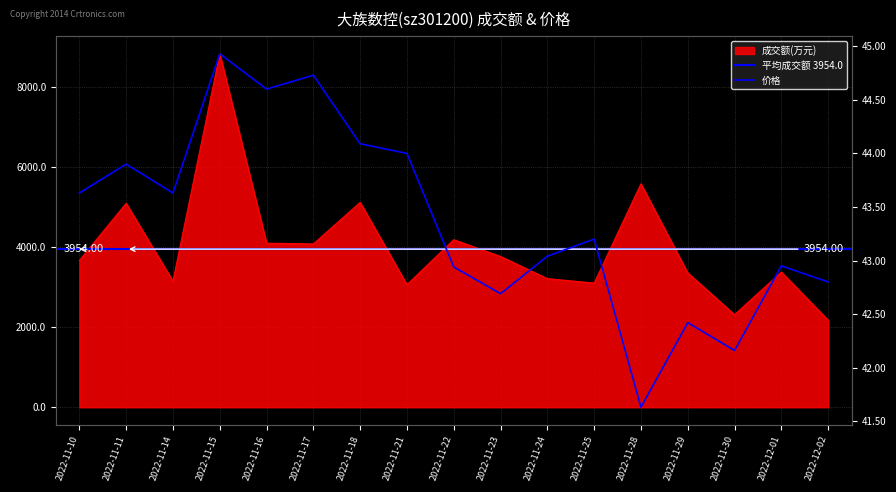

Rank the categories by 成交额(万元) value from lowest to highest.

2022-12-02, 2022-11-30, 2022-11-21, 2022-11-25, 2022-11-14, 2022-11-24, 2022-11-29, 2022-12-01, 2022-11-10, 2022-11-23, 2022-11-17, 2022-11-16, 2022-11-22, 2022-11-11, 2022-11-18, 2022-11-28, 2022-11-15